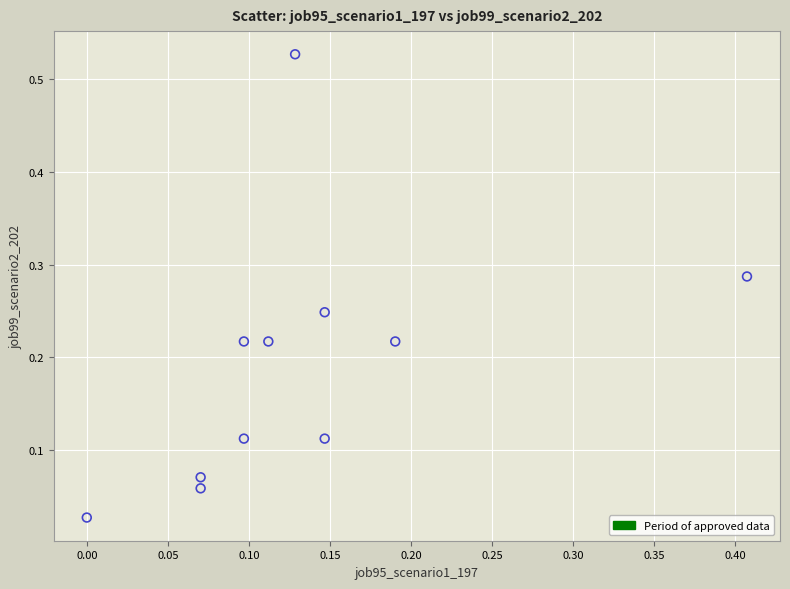

What is the range of X values (max minus min)?

0.4